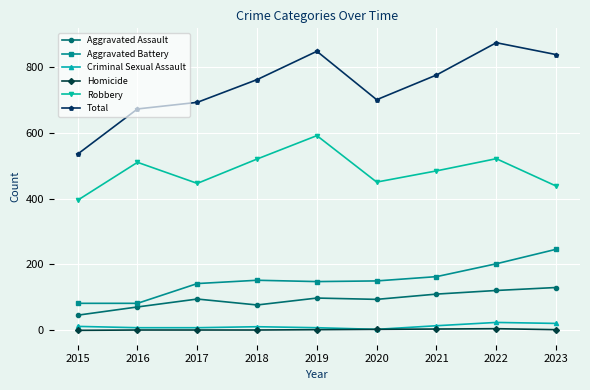

At which label is Aggravated Battery closest to 164?

2021